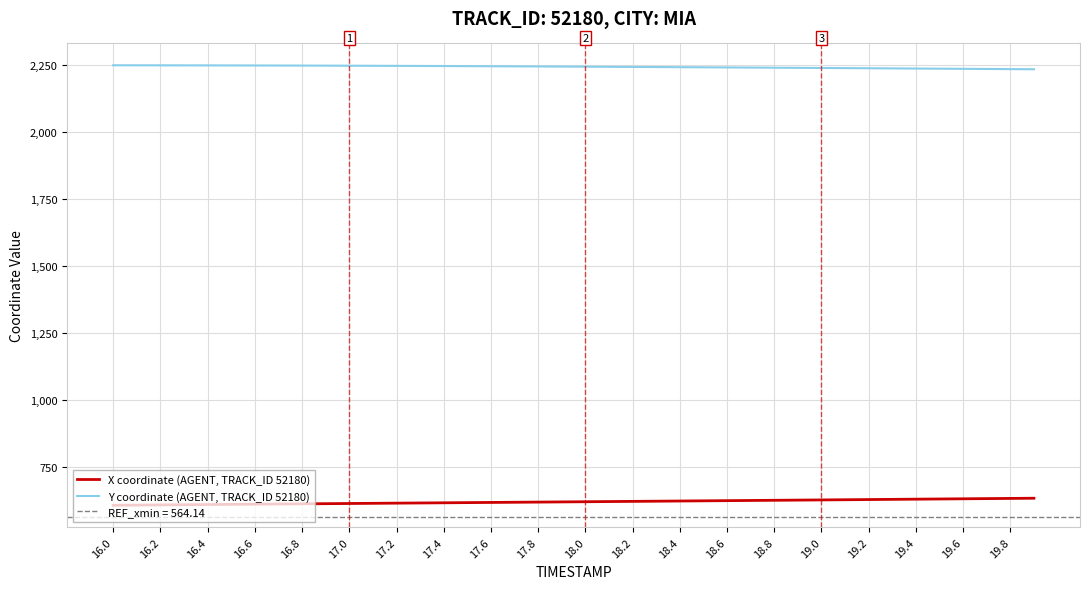

What is the highest value of the X coordinate (AGENT, TRACK_ID 52180) series?

634.7